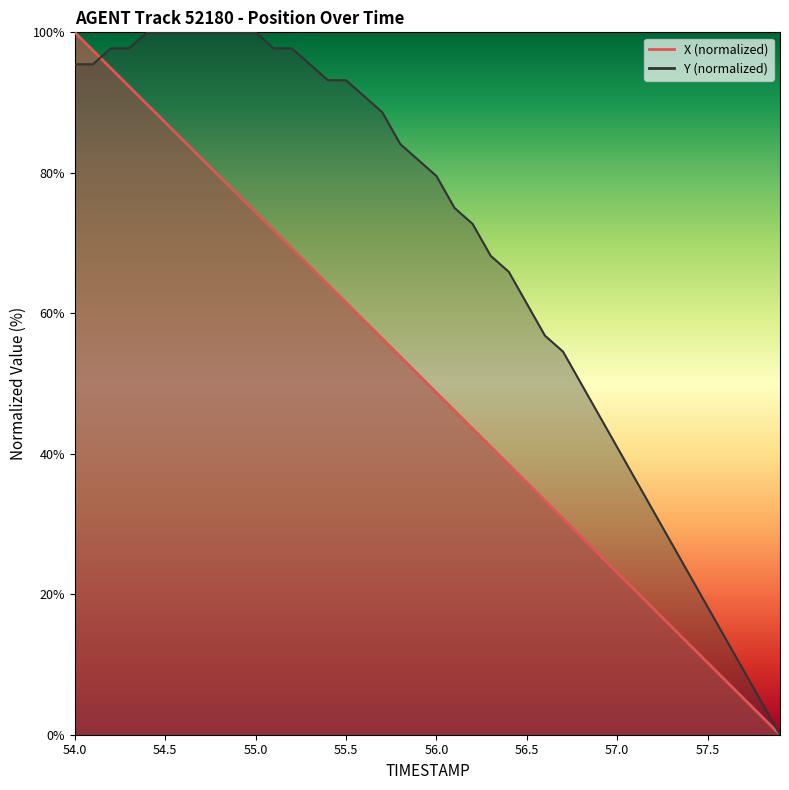

What is the label of the 11th point from the left?

55.0